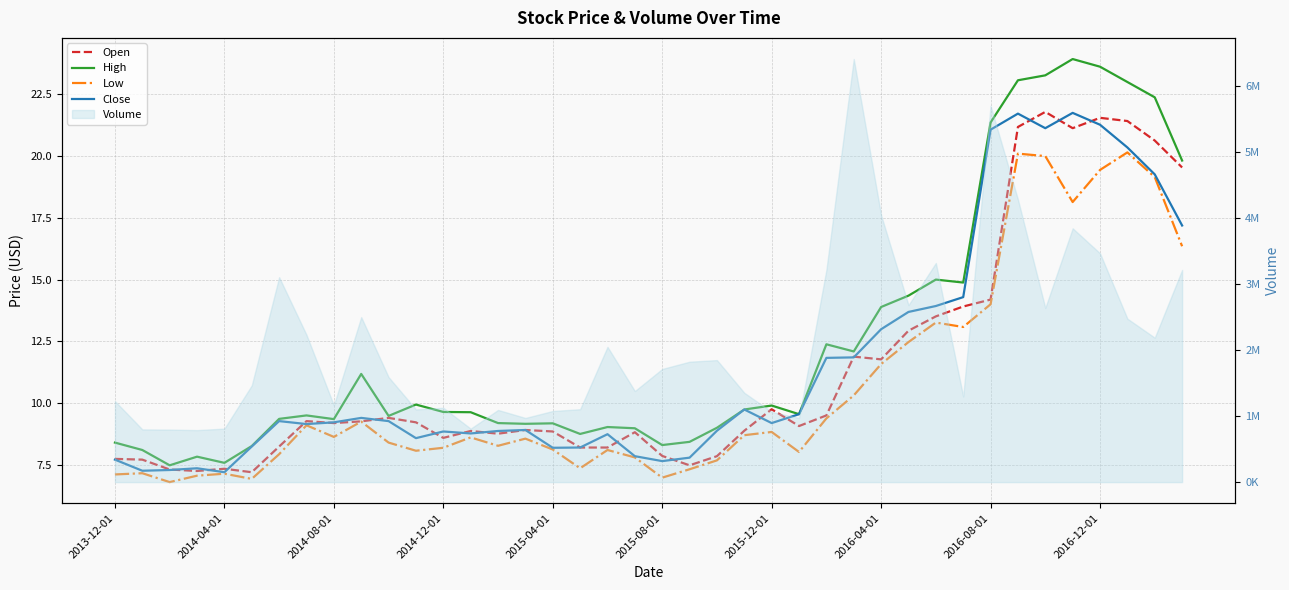

What is the sum of the Close values at 19 and 22?

16.7